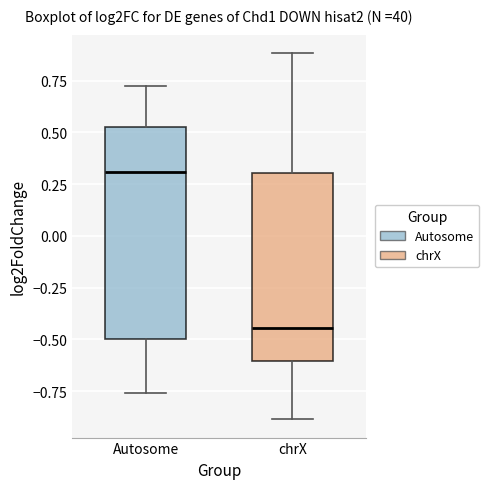

Where does the lower whisker of the box for Autosome end on the y-axis? The values are not printed on the chart, so give them approximately, as read against the axis.

-0.75